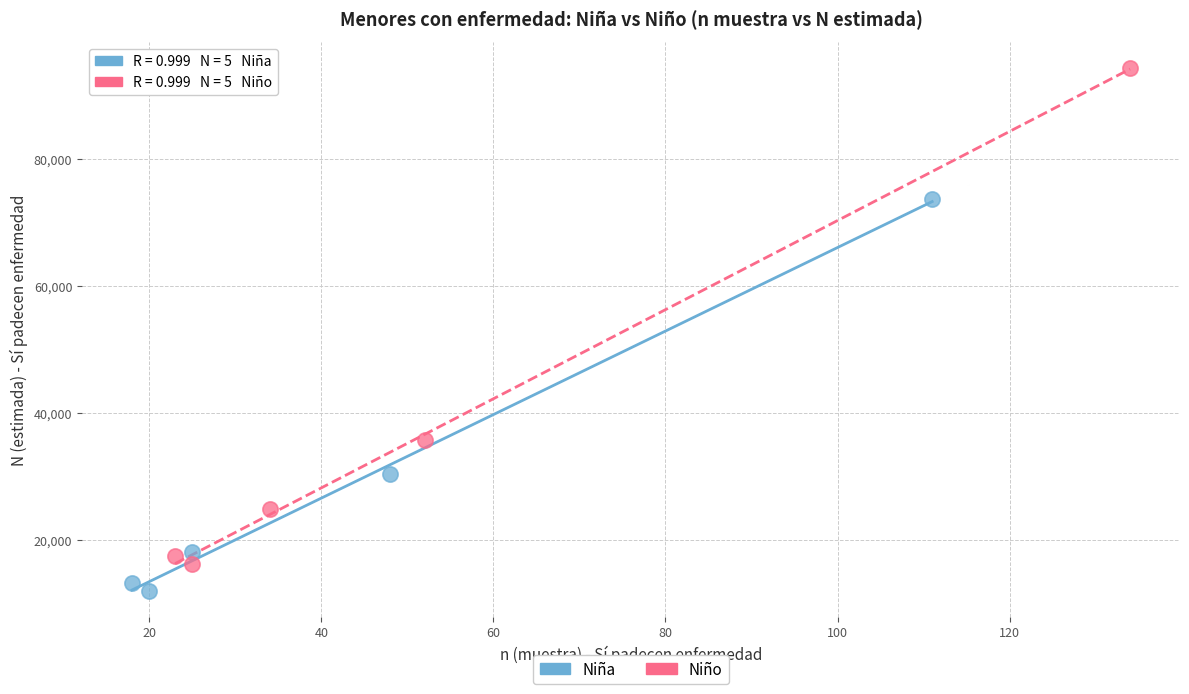

Which series contains the lowest Y value?

Niña